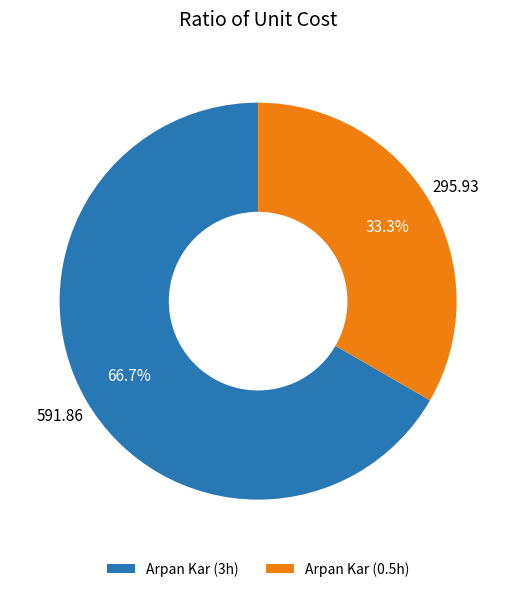

How many segments does this pie chart have?

2